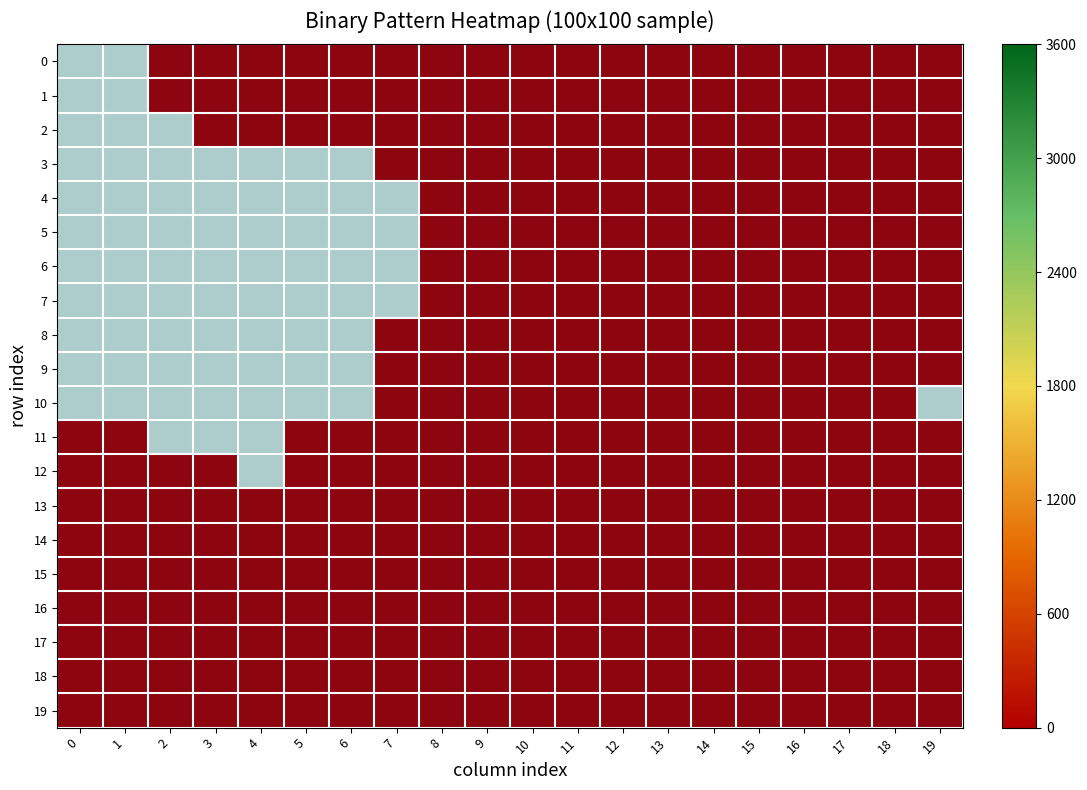

Count the number of data series in this chart.

20